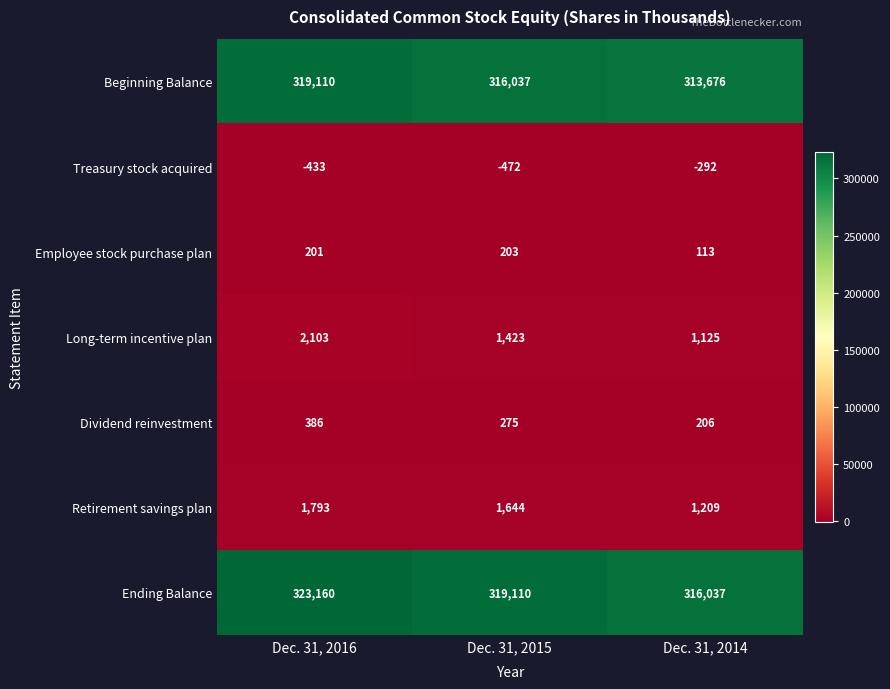

What is the average value of the Treasury stock acquired series?

-399